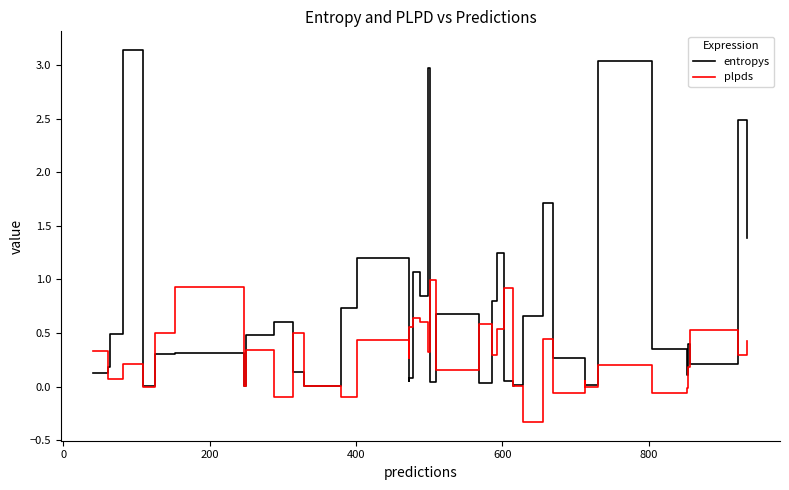

Count the number of data series in this chart.

2